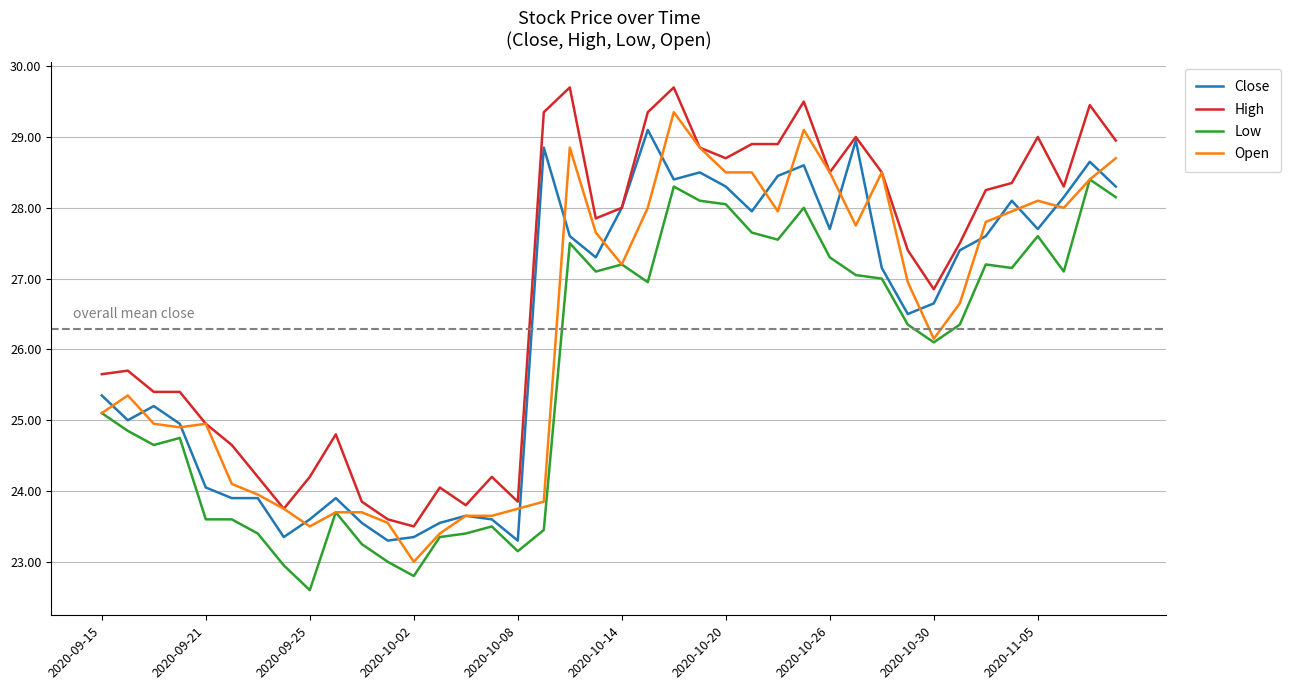

True or false: Low and High intersect in this chart.

False